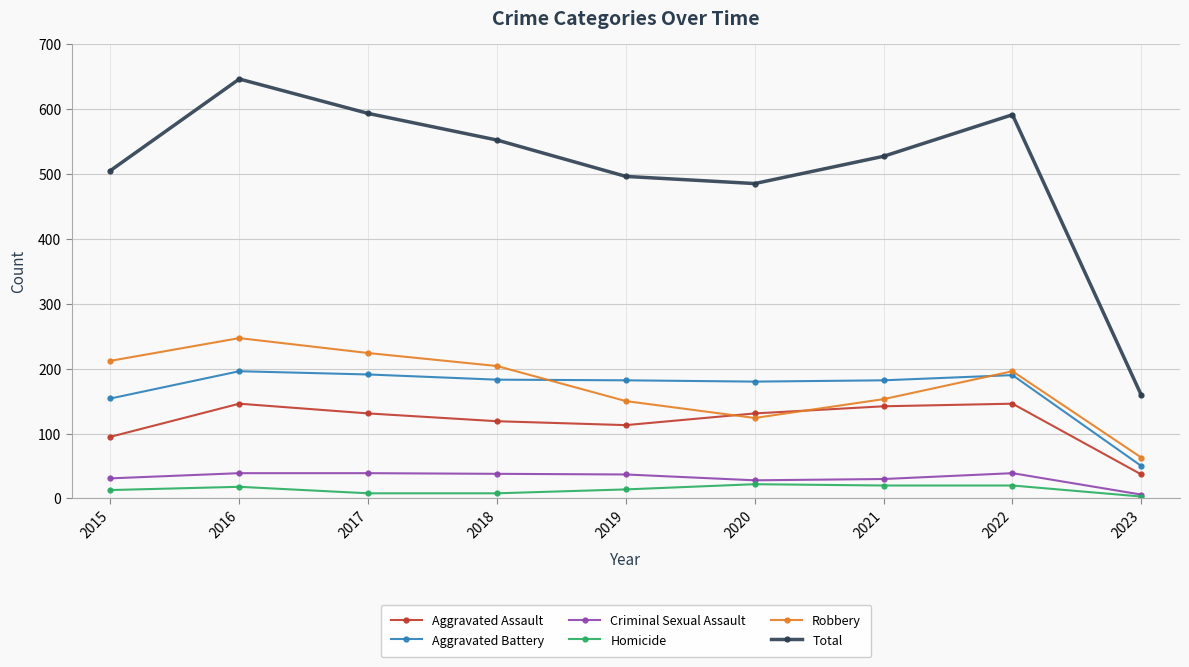

At how many categories does at least one series exceed 543?

4